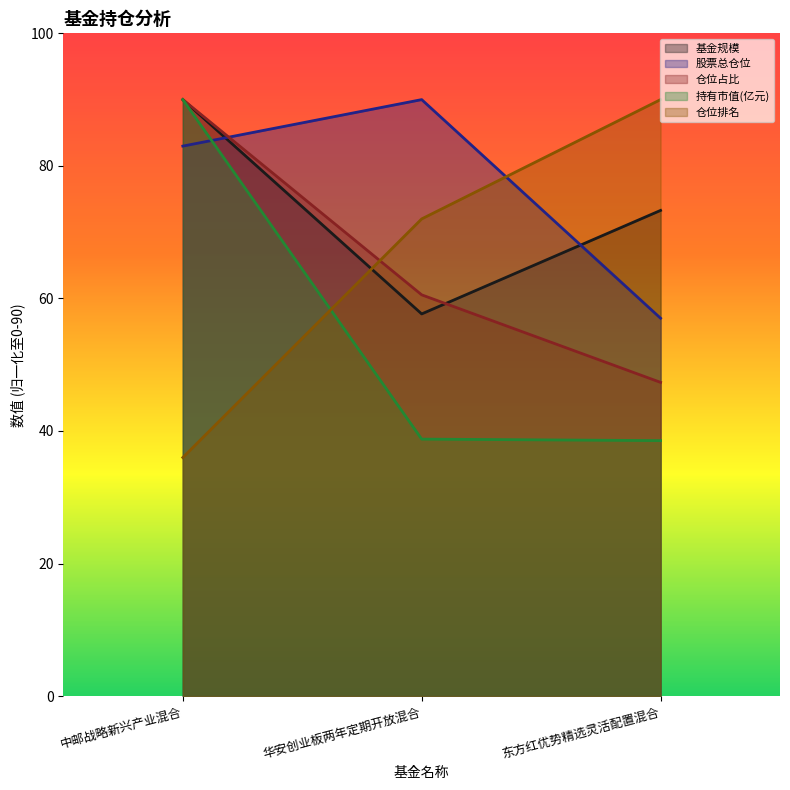

Is it true that 仓位占比 equals 47.3 at 东方红优势精选灵活配置混合?

True